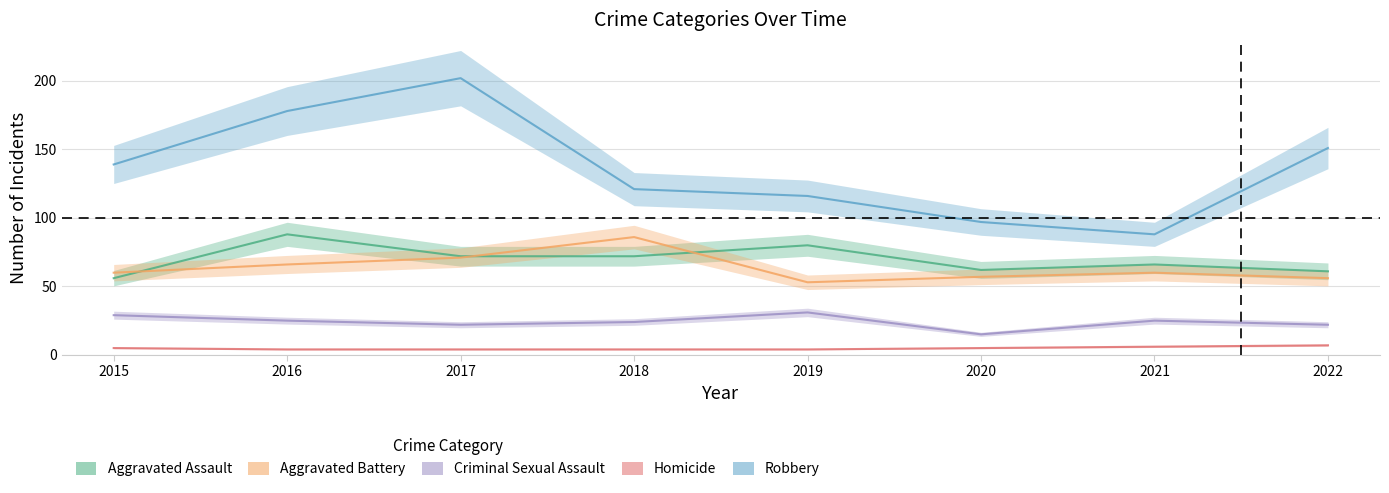

What is the difference between the maximum and minimum values in the Homicide series?

3